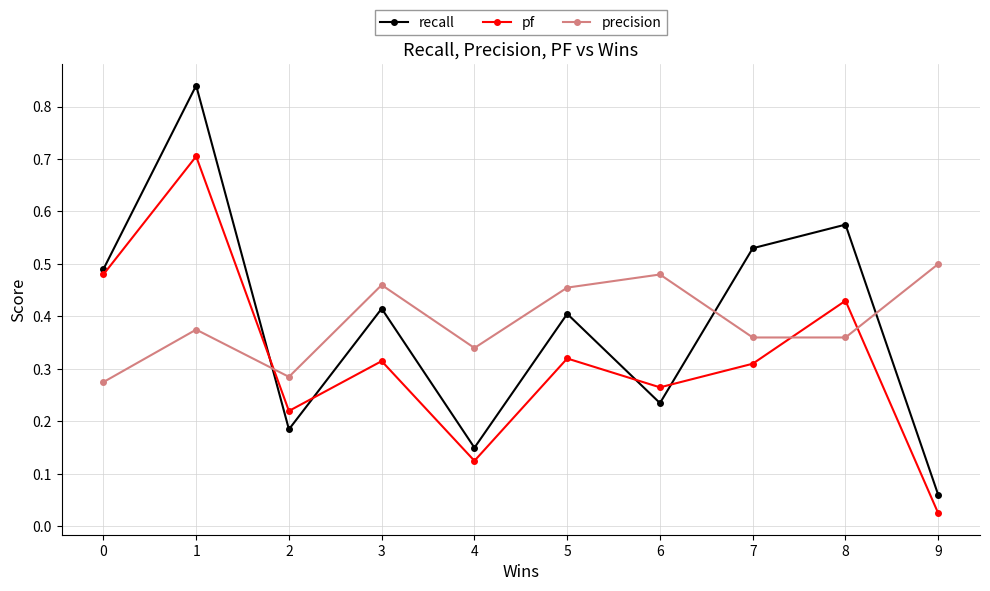

Which series has the widest spread of values?

recall